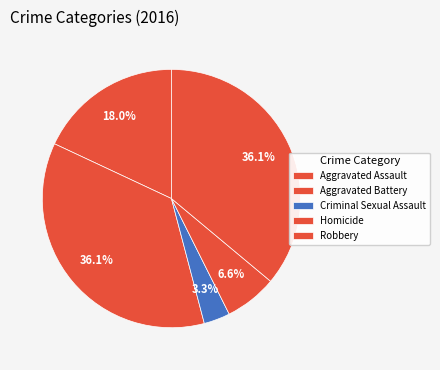

To the nearest percent, what is the combined percentage of Homicide and Criminal Sexual Assault?

10%